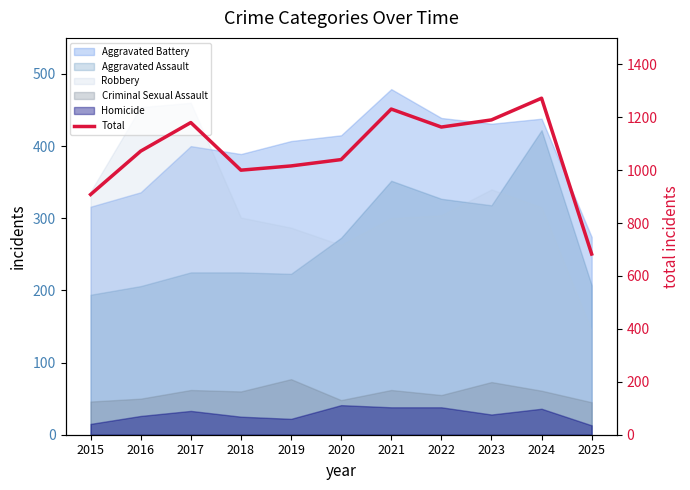

Where is the first local maximum?

2017